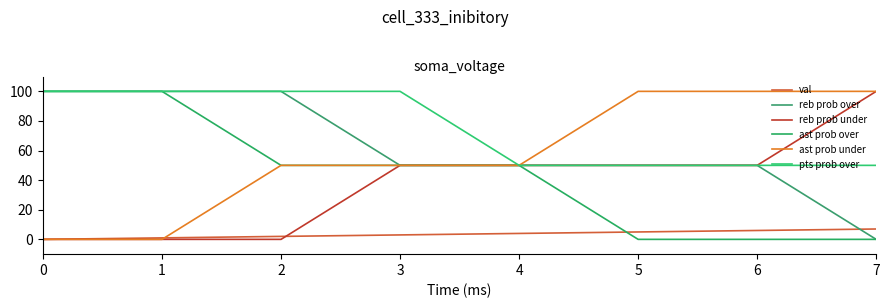

Between which two adjacent categories do val and ast prob under first intersect?

1 and 2